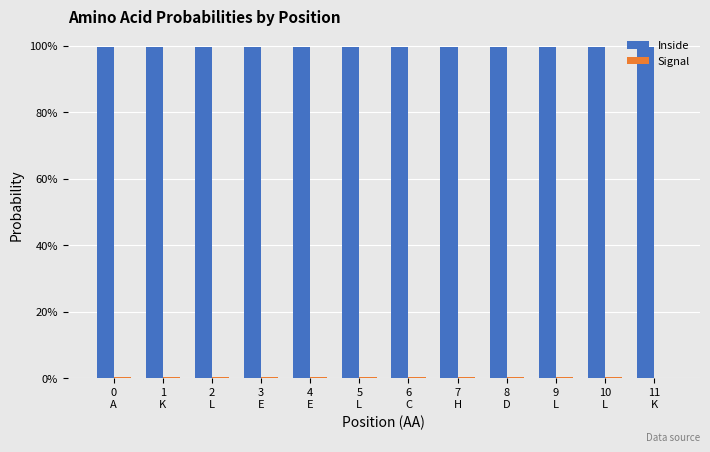

Are the bars grouped side by side (vs. stacked)?

Yes